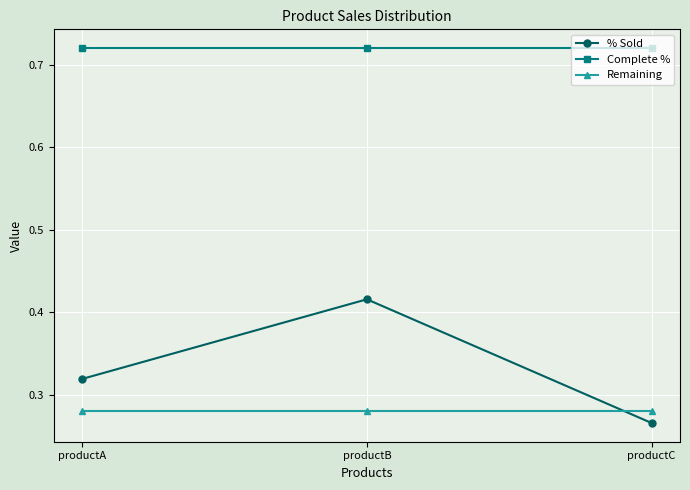

Which category has the lowest value across all series?

productC